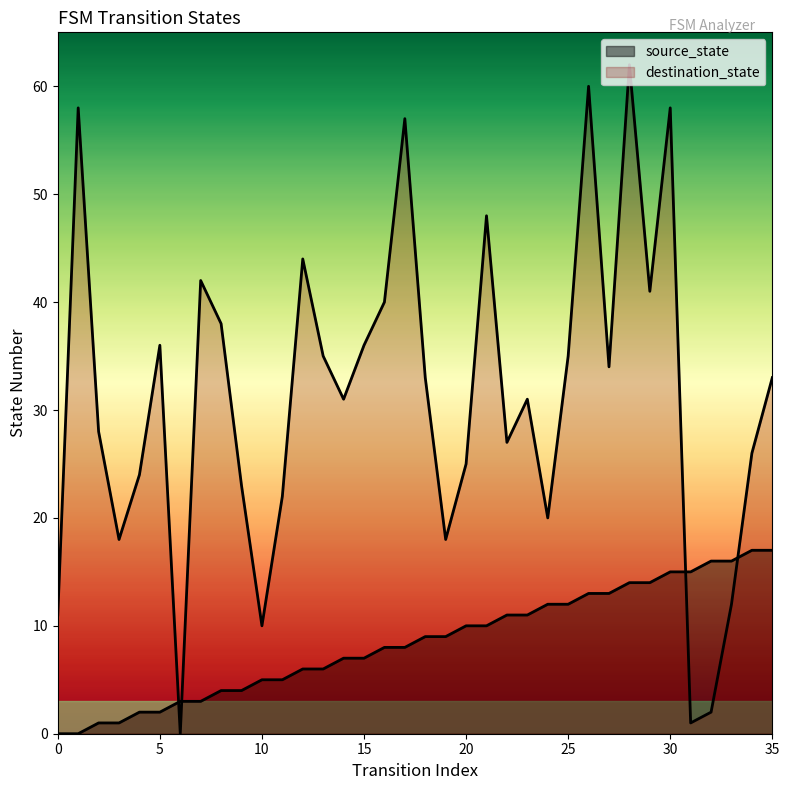

Rank the categories by destination_state value from lowest to highest.

6, 31, 32, 10, 0, 33, 3, 19, 24, 11, 9, 4, 20, 34, 22, 2, 14, 23, 18, 35, 27, 13, 25, 5, 15, 8, 16, 29, 7, 12, 21, 17, 1, 30, 26, 28